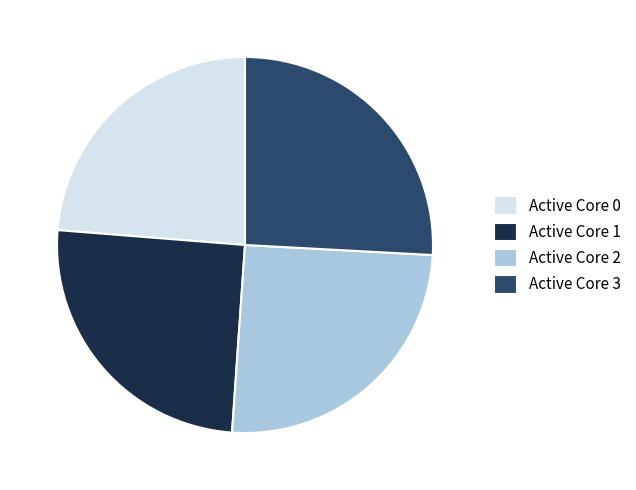

Count the number of slices in the pie.

4